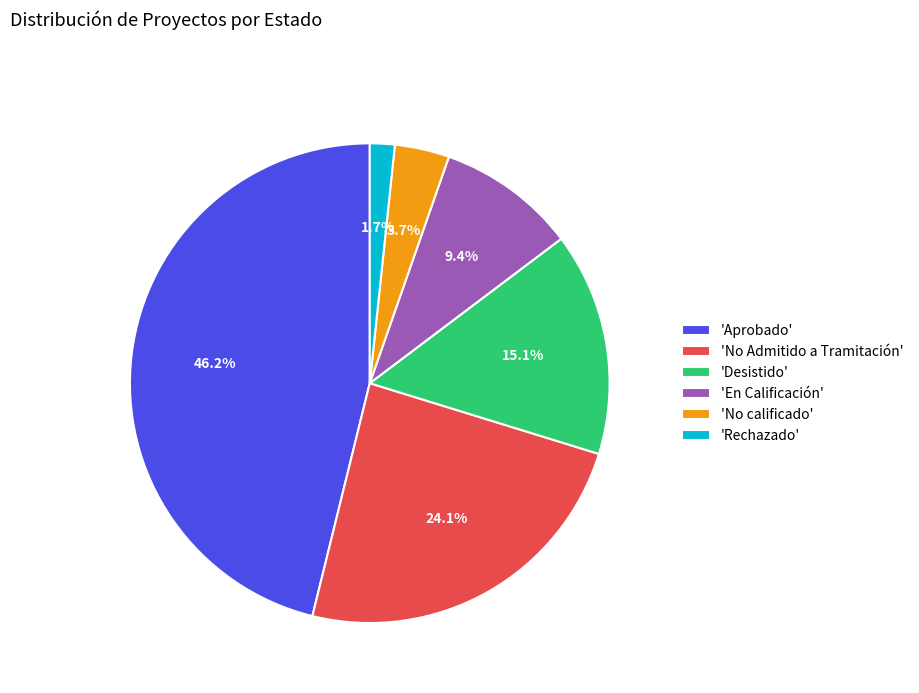

Which slice is the smallest?

'Rechazado'